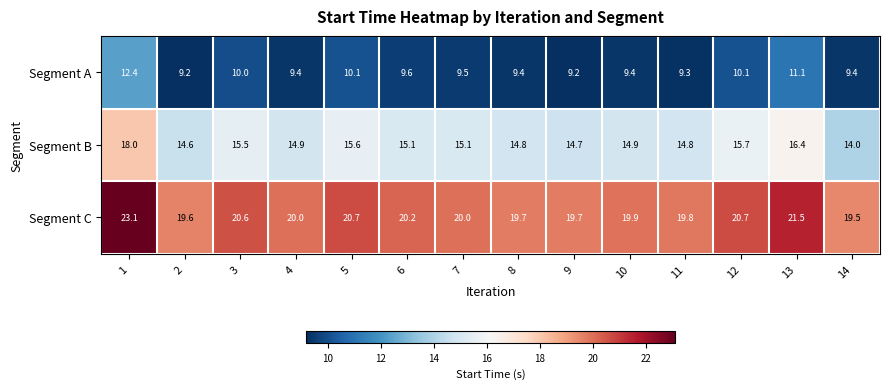

Between 6 and 14, which series saw the biggest shift?

Segment B